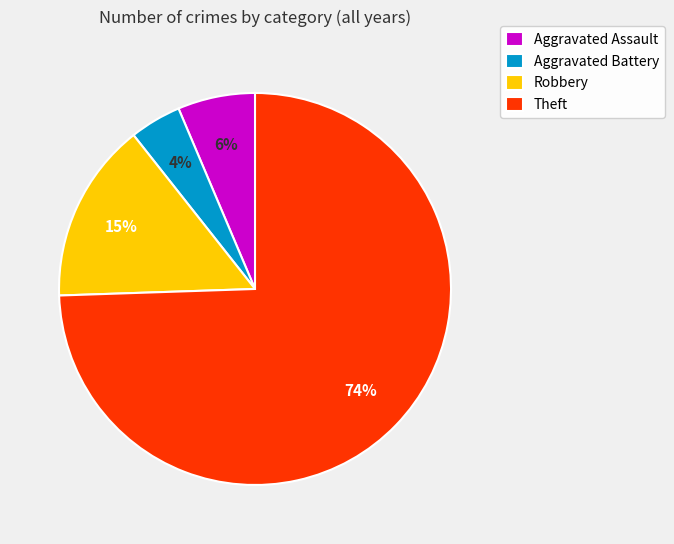

Rank the categories by value from highest to lowest.

Theft, Robbery, Aggravated Assault, Aggravated Battery